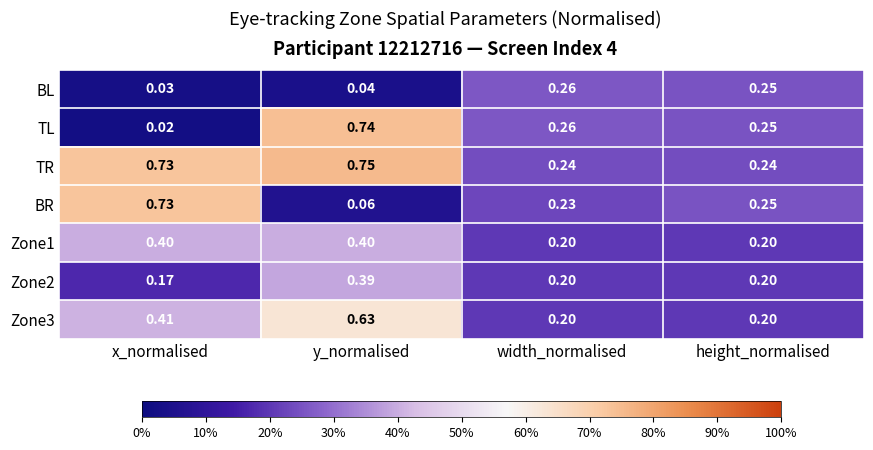

At which category is the sum across all series the highest?

y_normalised